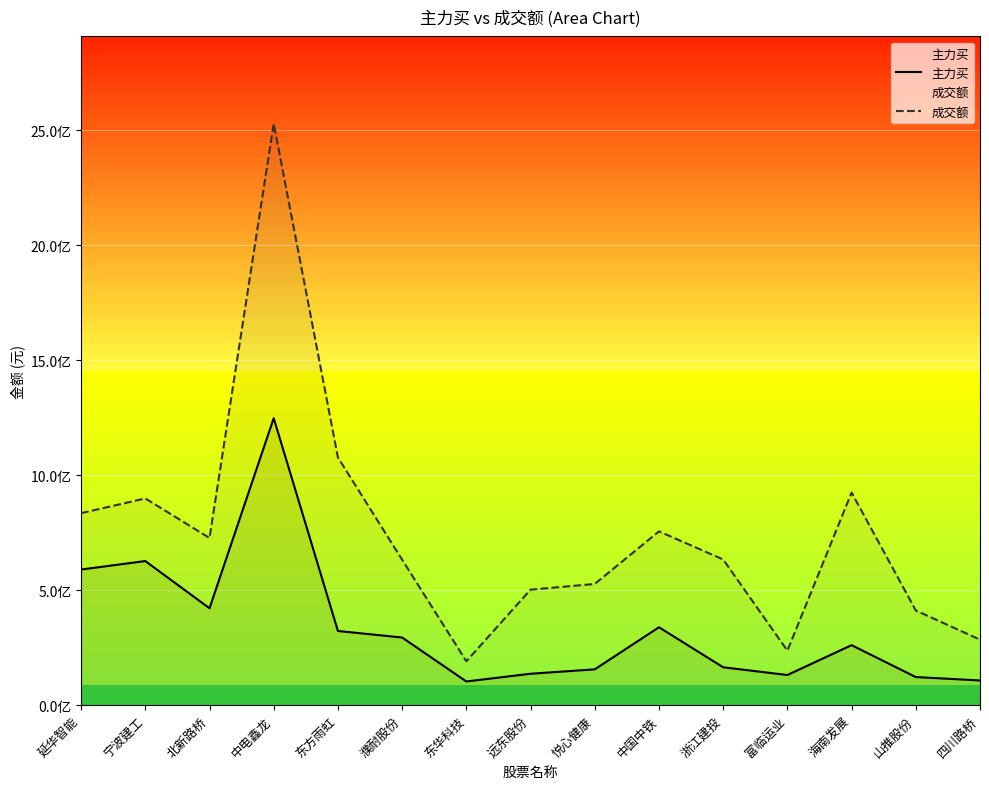

Does the chart display data point markers on the line(s)?

No